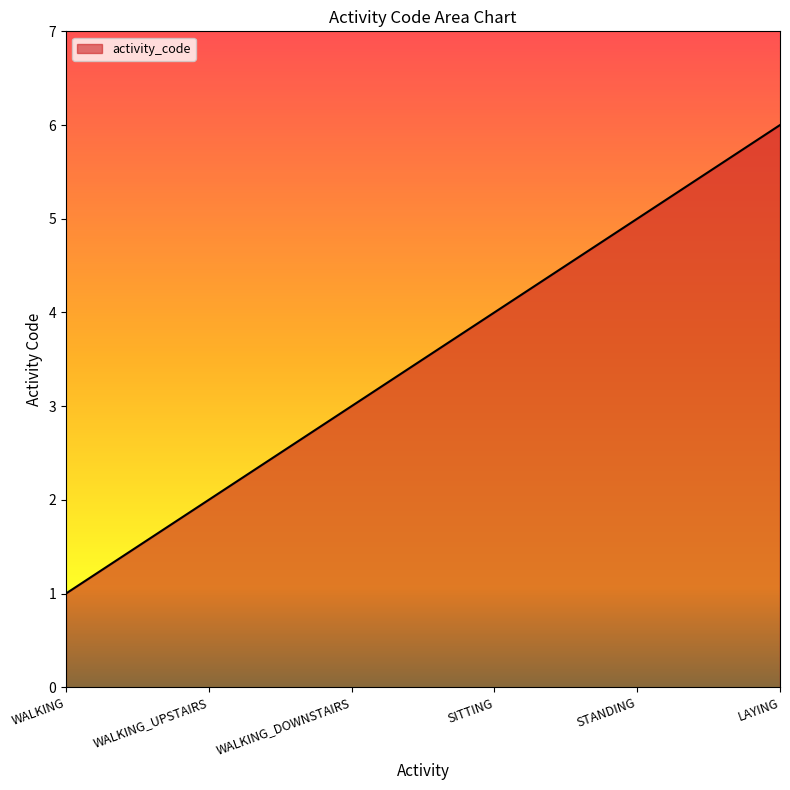

How many lines are shown in the chart?

1